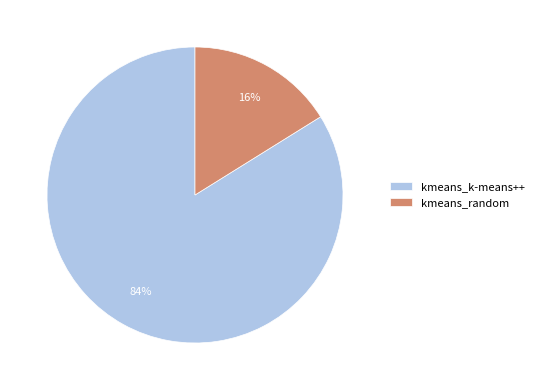

Is it true that kmeans_k-means++ is 99% of the pie?

False